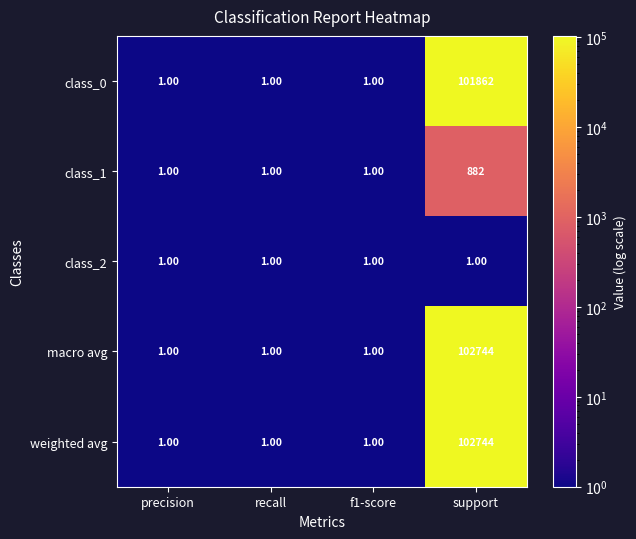

What is the difference between the maximum and minimum values in the macro avg series?

102743